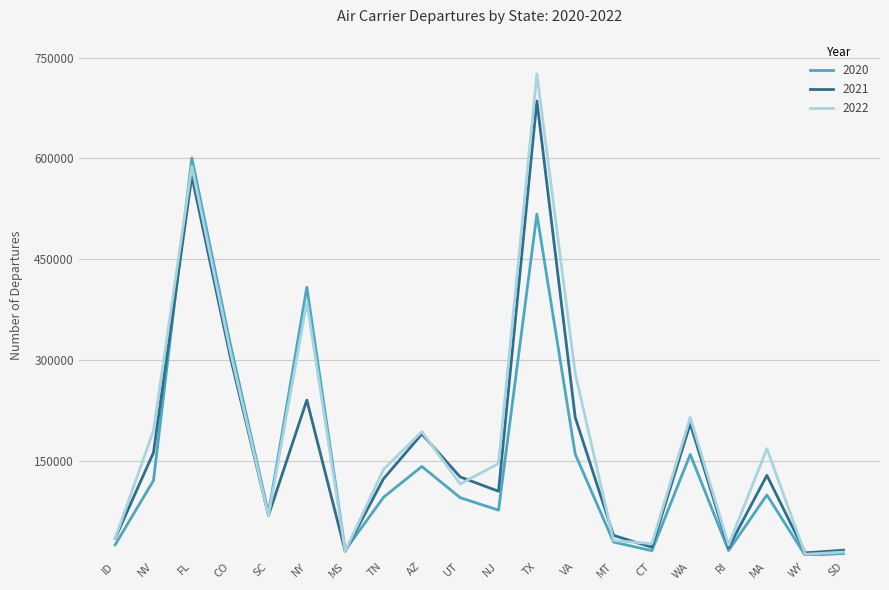

What is the difference between the 2022 values at AZ and TX?

532451